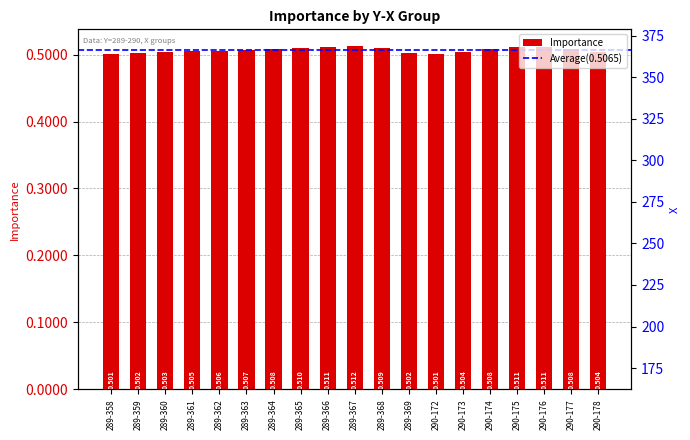

Which category has the highest value in the X series?

289-369